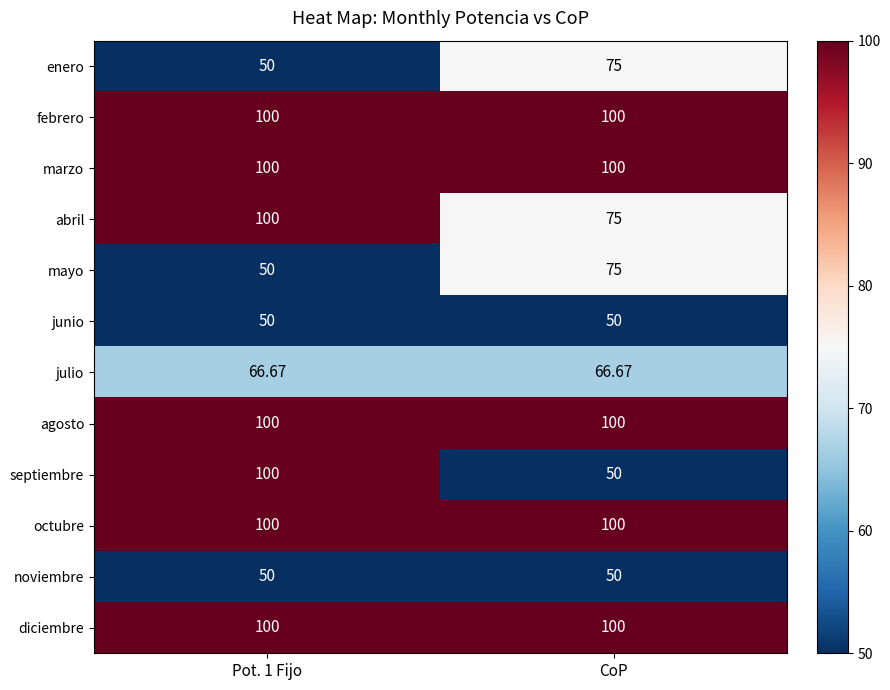

Which series changed the most between Pot. 1 Fijo and CoP?

septiembre